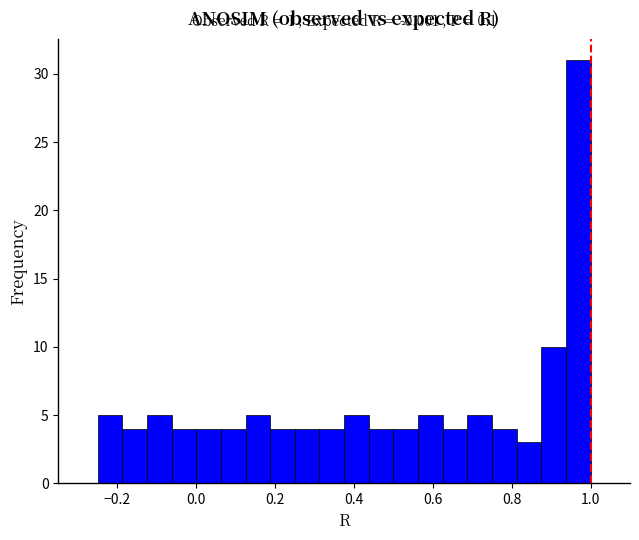

Around what value on the x-axis is the tallest bar? Give the approximate position of its centre, as read against the axis.

0.96